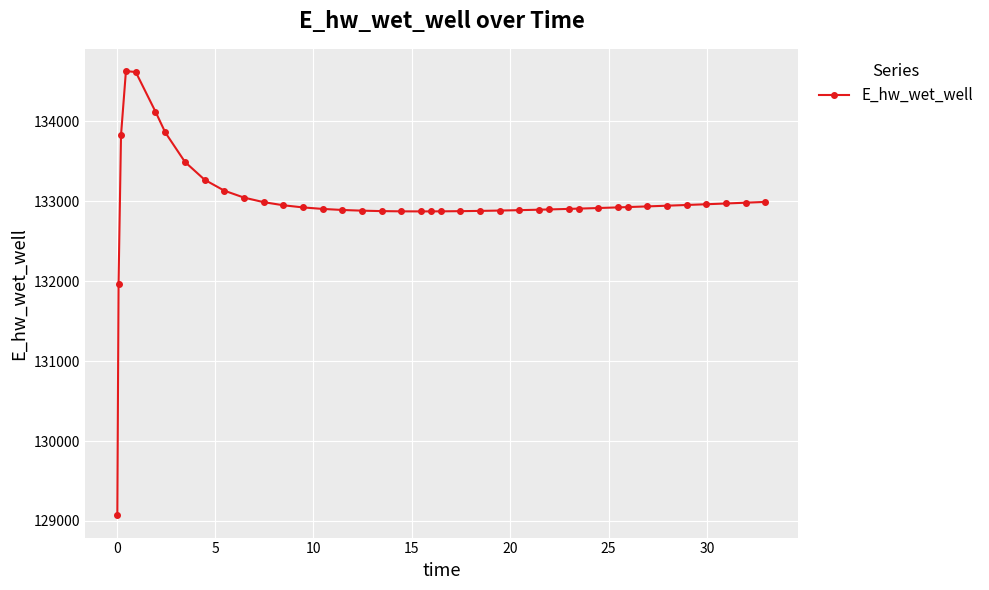

True or false: the data has more than 0 interior local peaks.

True